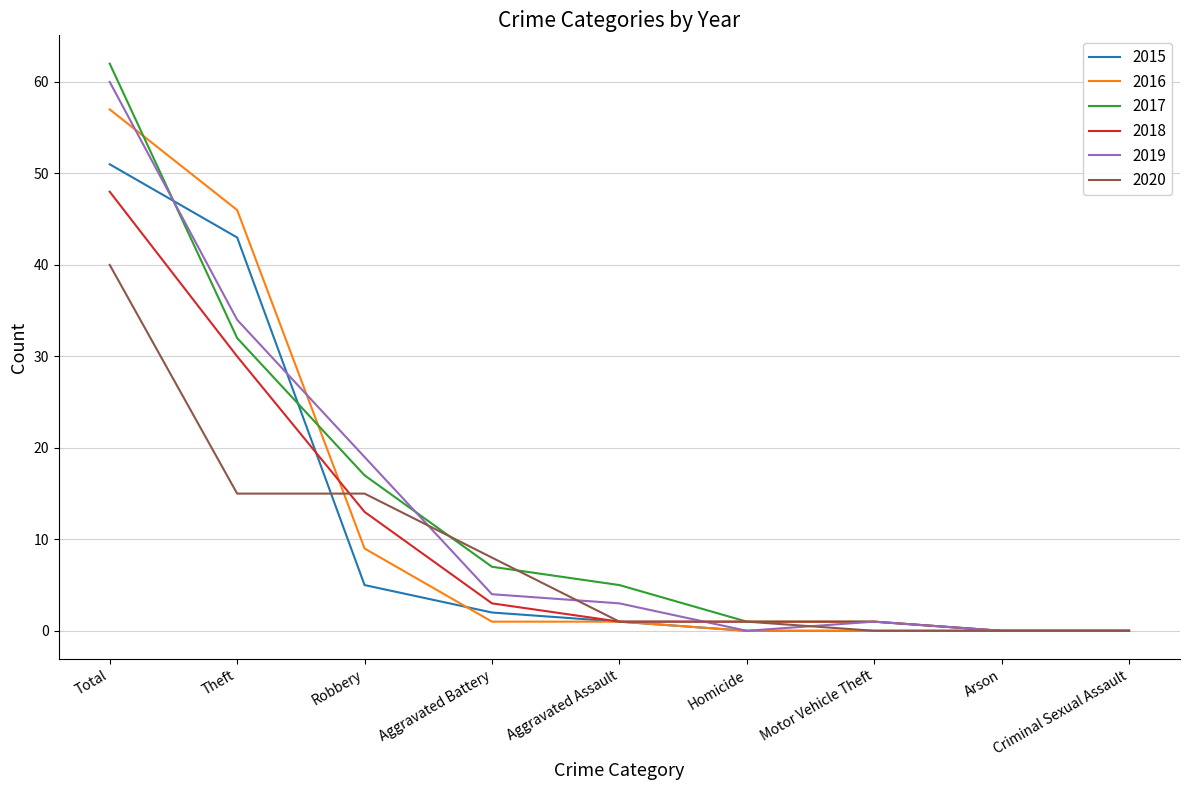

Between which two adjacent categories do 2015 and 2016 first intersect?

Robbery and Aggravated Battery